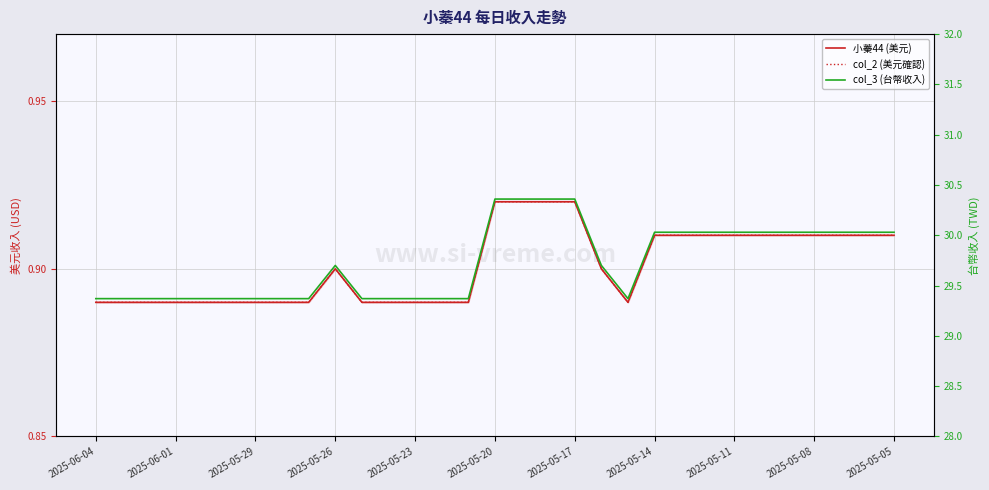

Which series has the largest total across all categories?

col_3 (台幣收入)